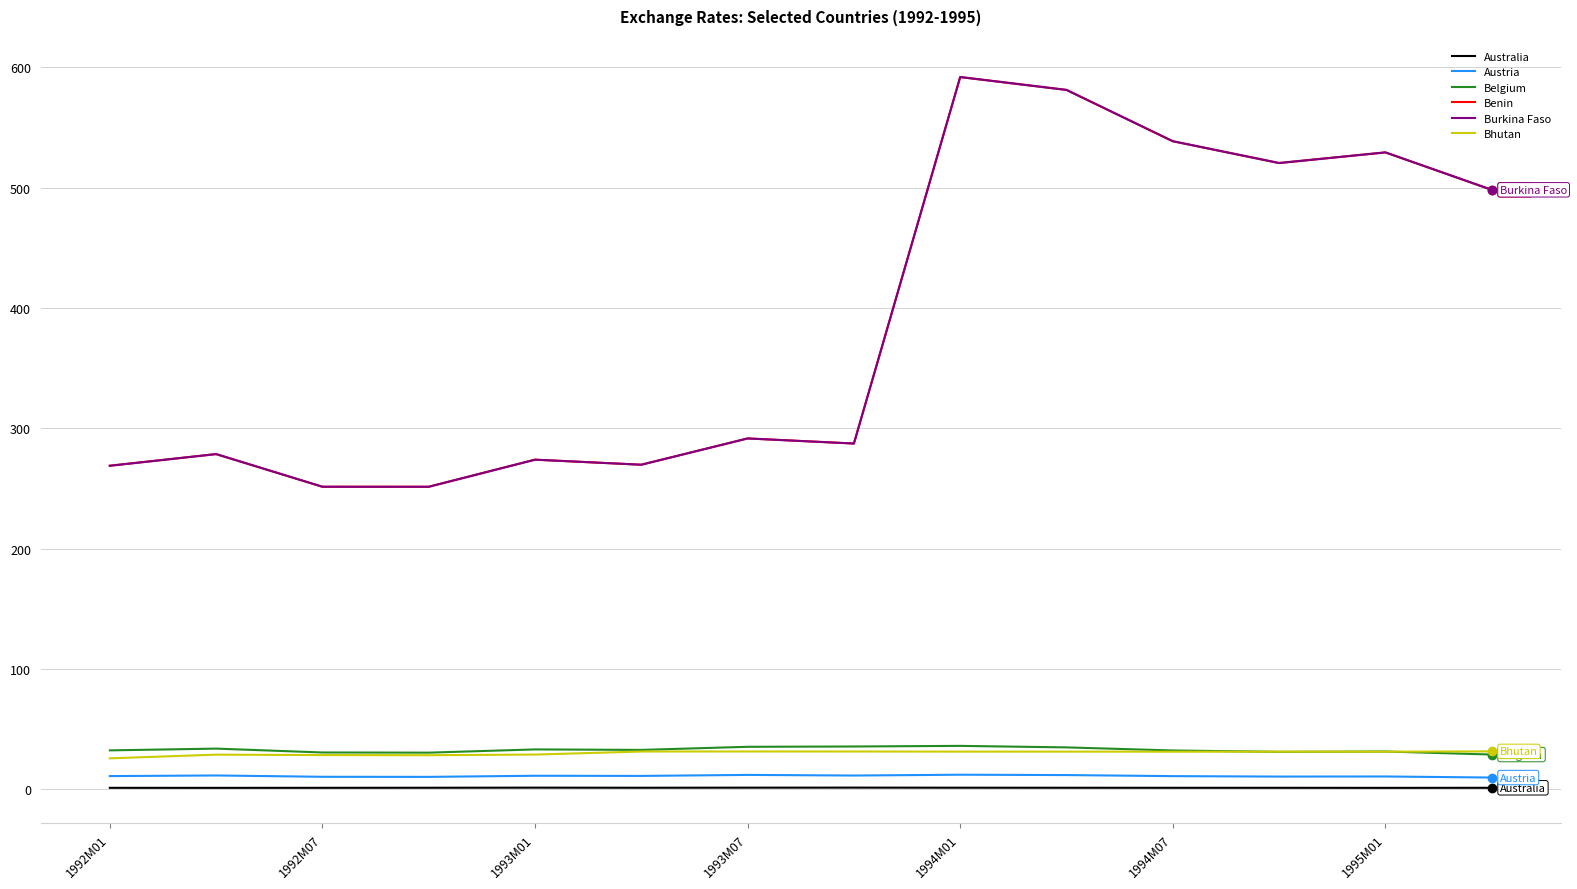

Is this an area chart (filled region under the line)?

No